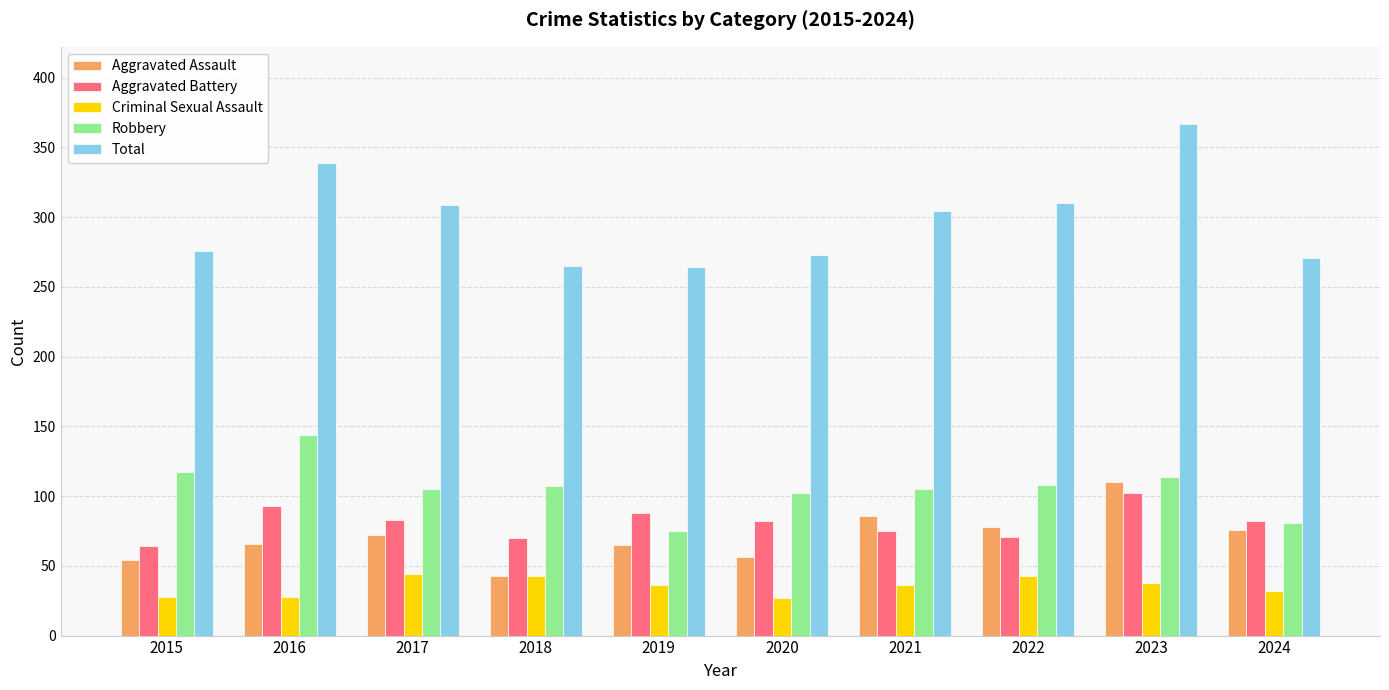

What is the value of the Robbery bar at the 9th from the left?

114